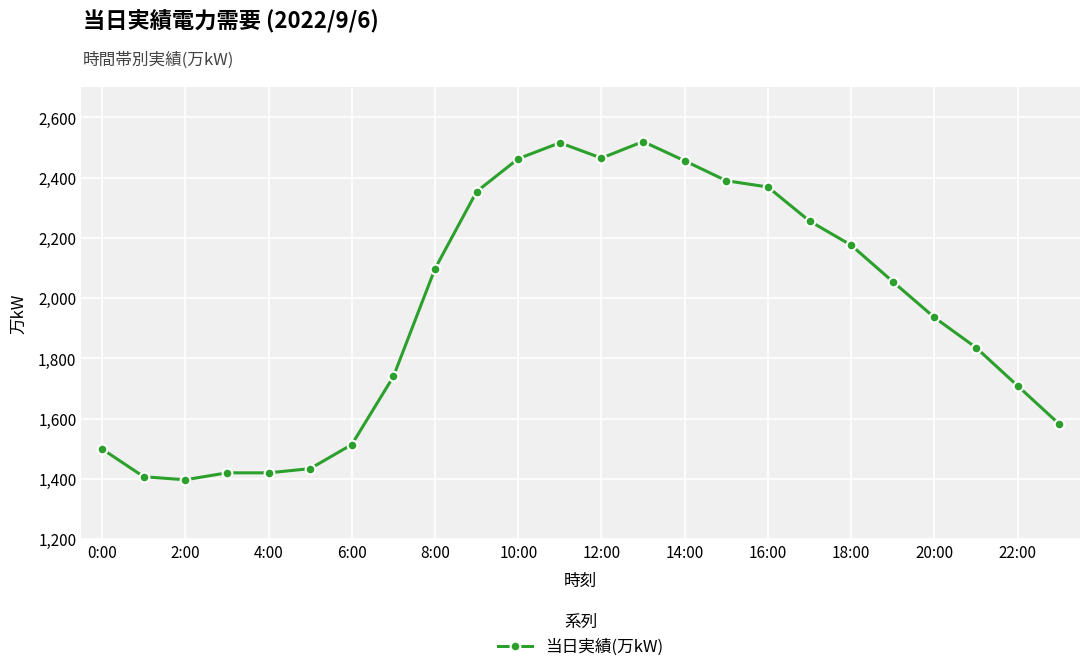

How many distinct data groups are displayed?

1